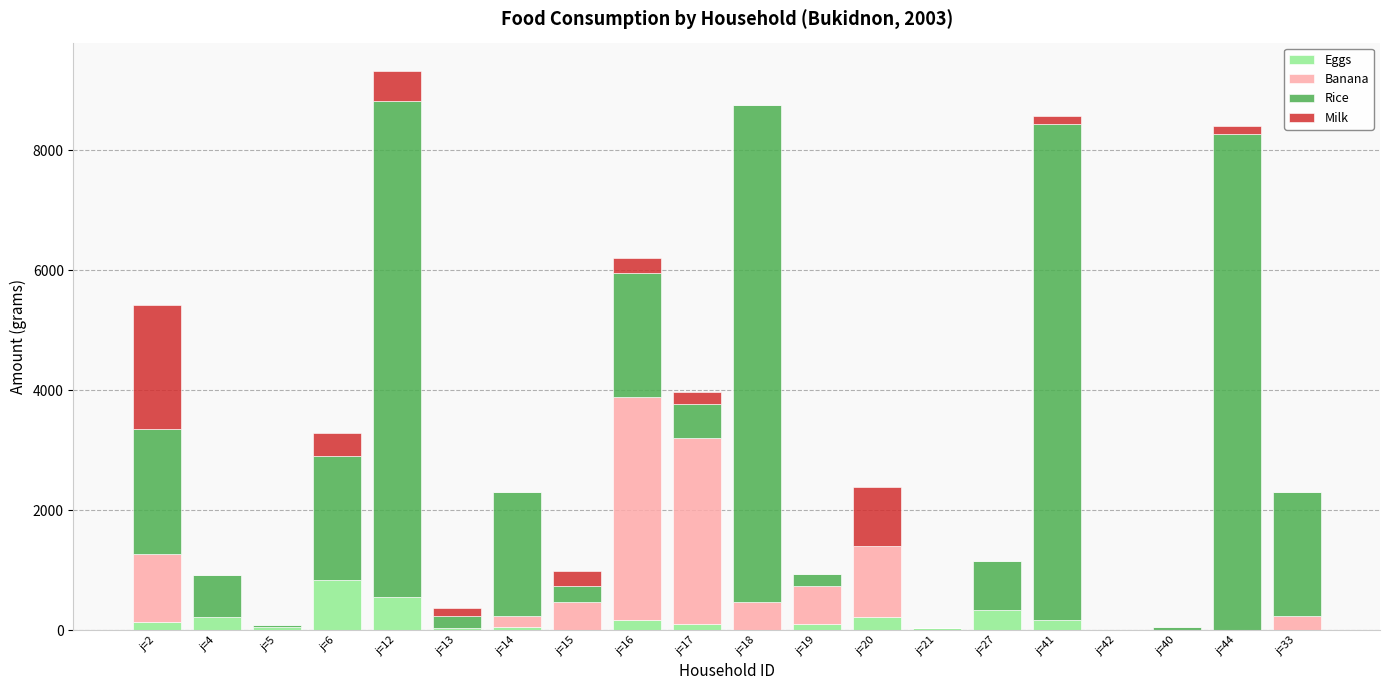

What is the highest value of the Eggs series?

840.0